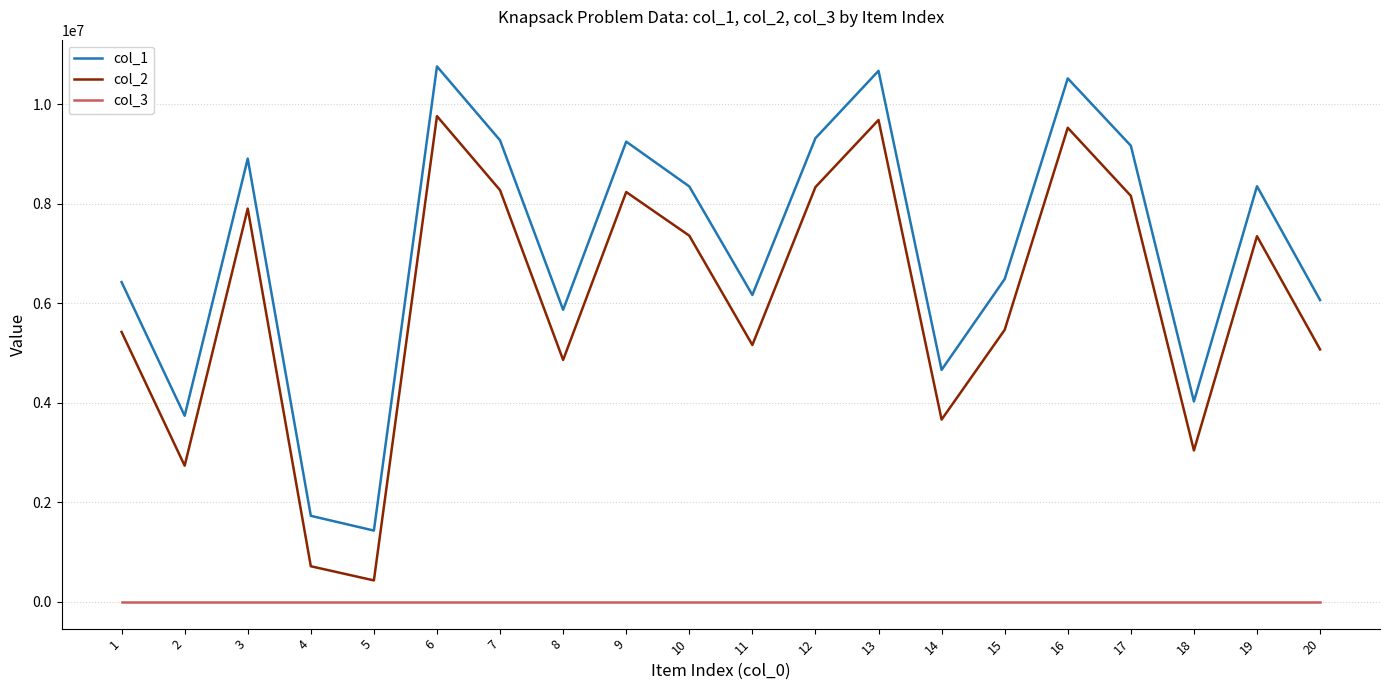

What is the maximum value shown in the chart?

10755104